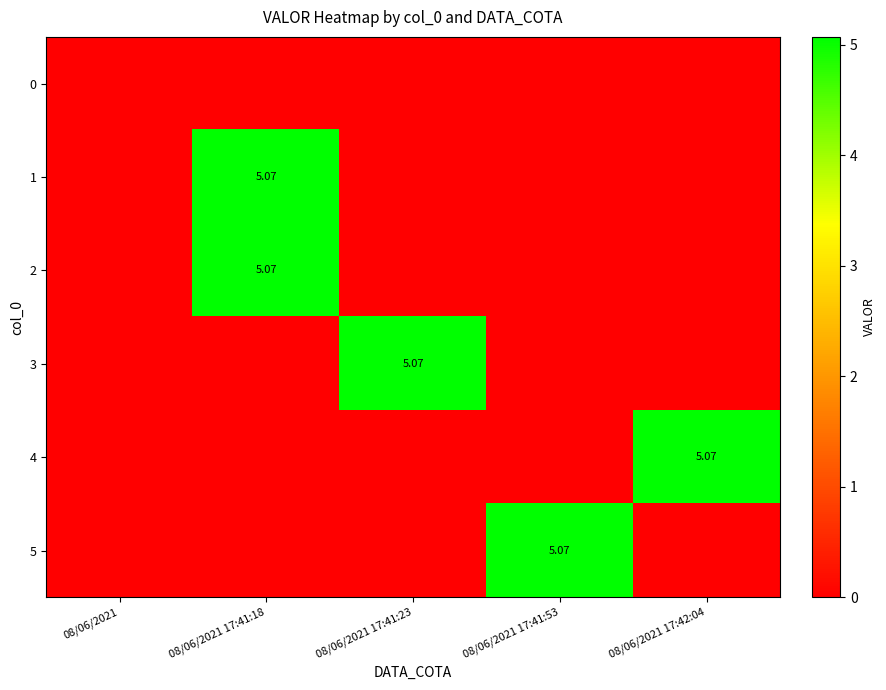

How many values in 2 are above zero?

1